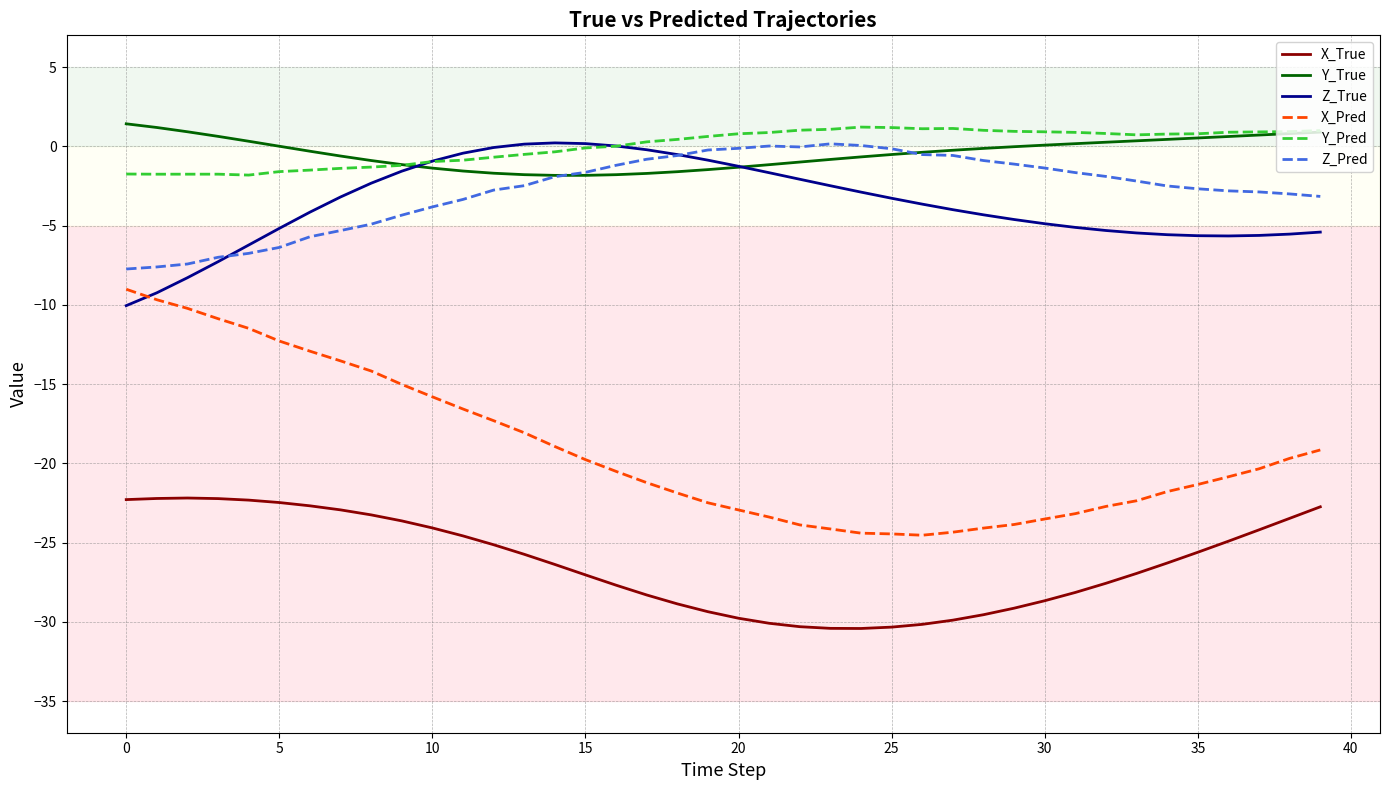

True or false: X_Pred and X_True intersect in this chart.

False